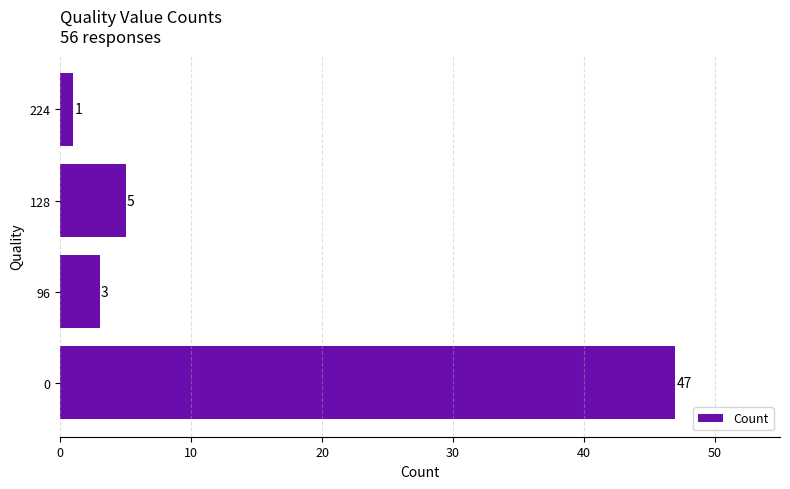

At which label is the value closest to 24?

128